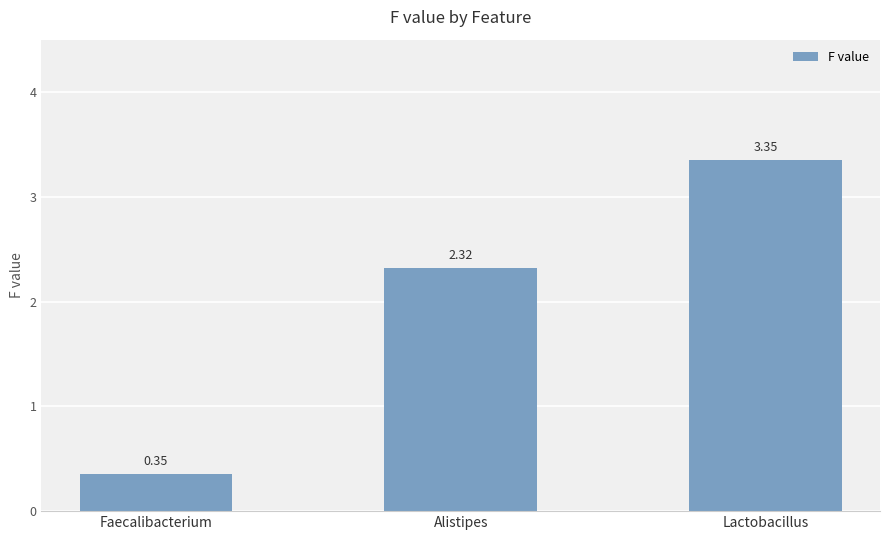

What is the label of the 2nd bar from the left?

Alistipes